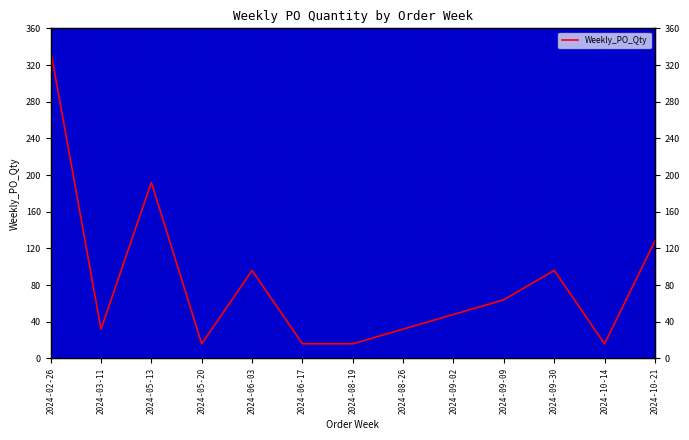

Rank the categories by value from lowest to highest.

2024-05-20, 2024-06-17, 2024-08-19, 2024-10-14, 2024-03-11, 2024-08-26, 2024-09-02, 2024-09-09, 2024-06-03, 2024-09-30, 2024-10-21, 2024-05-13, 2024-02-26